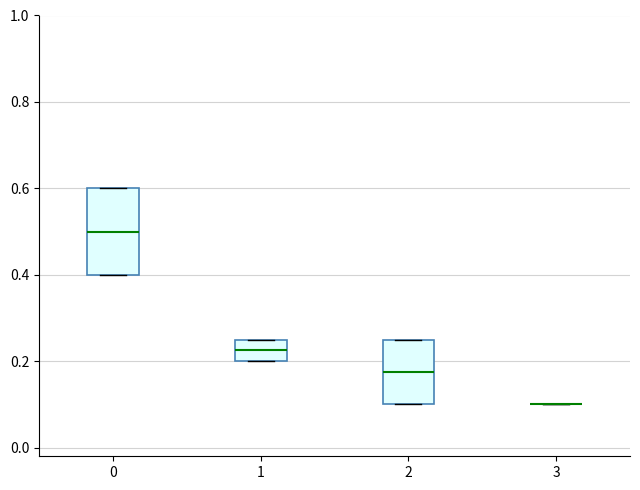

Where does the median line of the box at x = 0 sit on the y-axis? The values are not printed on the chart, so give them approximately, as read against the axis.

0.50